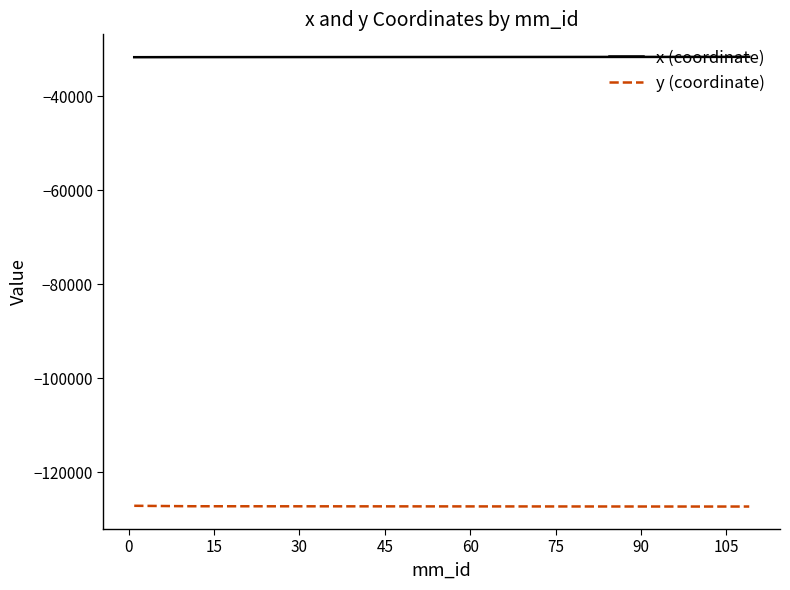

Which series has the largest total across all categories?

x (coordinate)